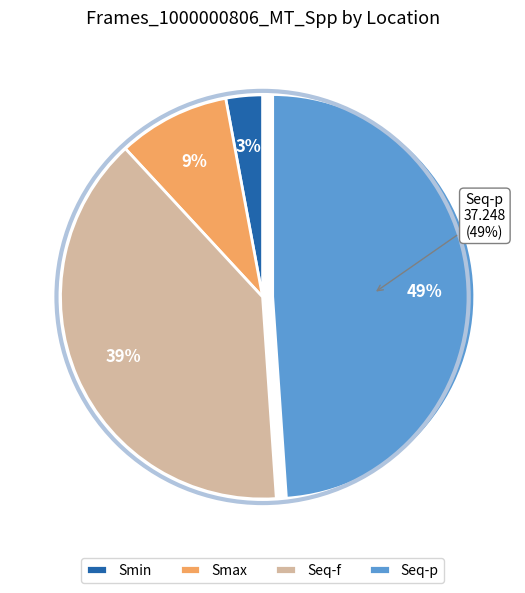

Is it true that Seq-p is 49% of the pie?

True